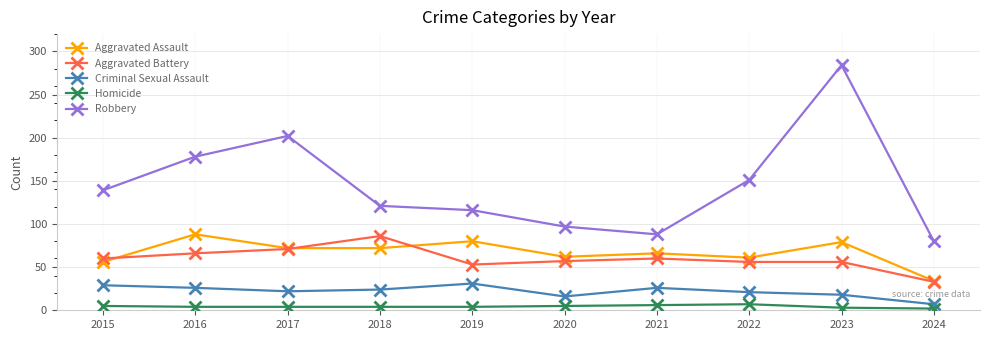

Which series has the largest total across all categories?

Robbery